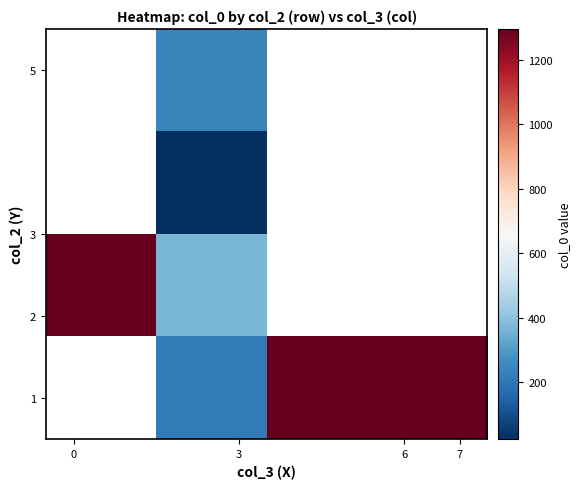

What is the smallest value displayed?

23.3